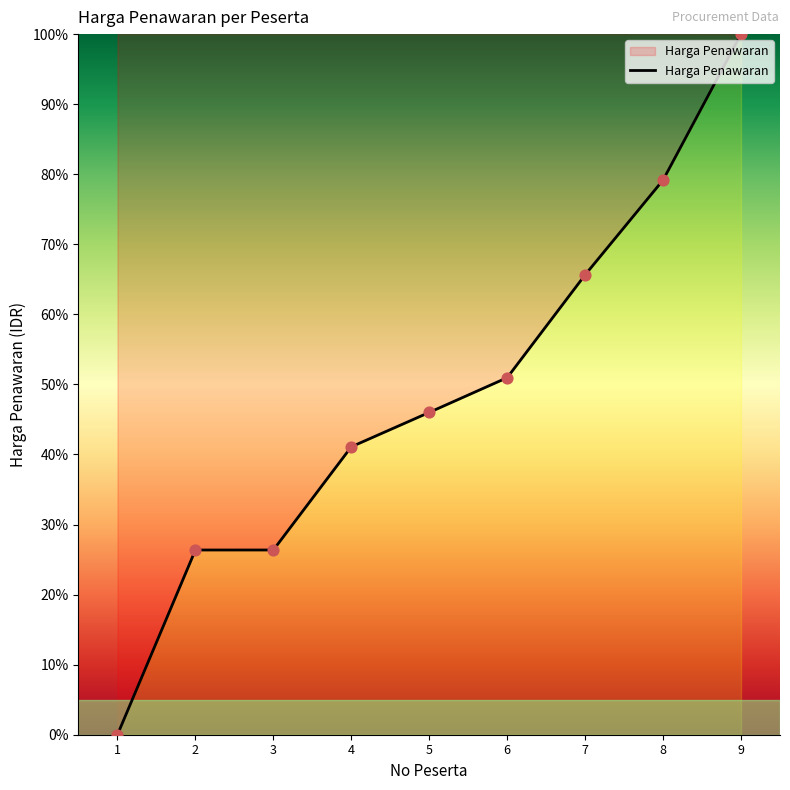

What is the change in value from 4 to 8?

+38.1